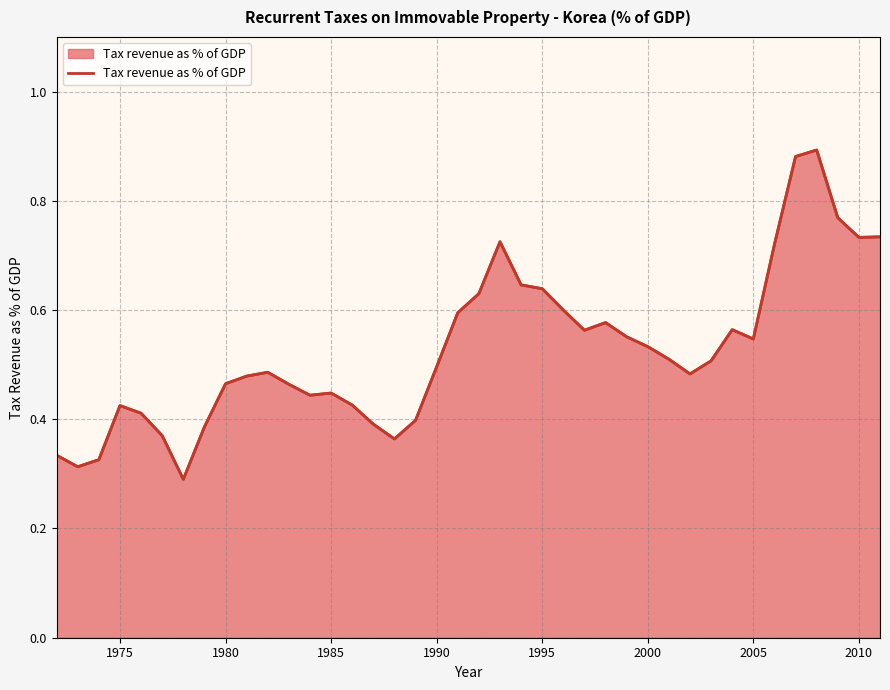

Does the chart have visible grid lines?

Yes